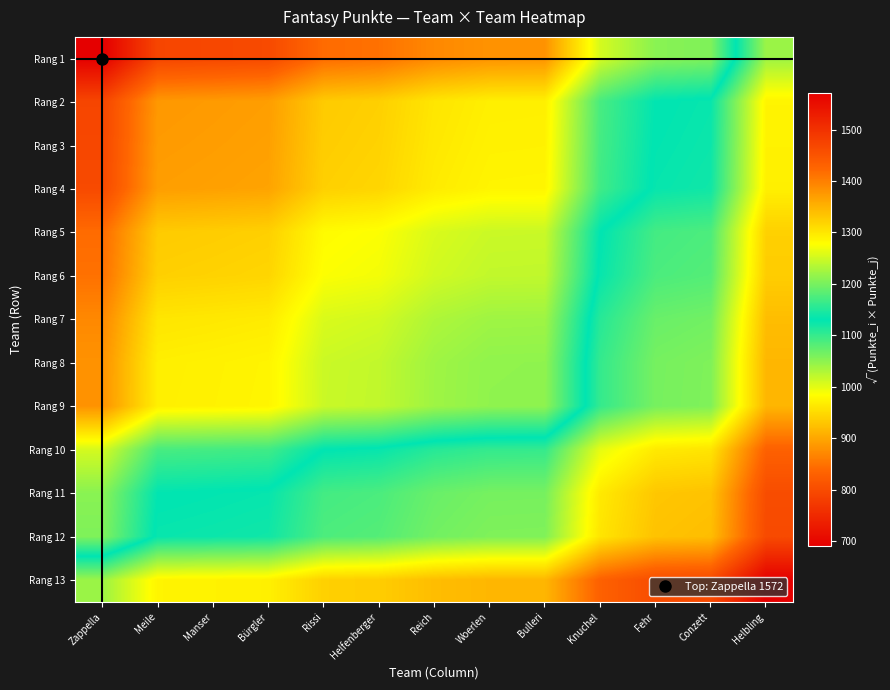

At which category is the sum across all series the highest?

Zappella